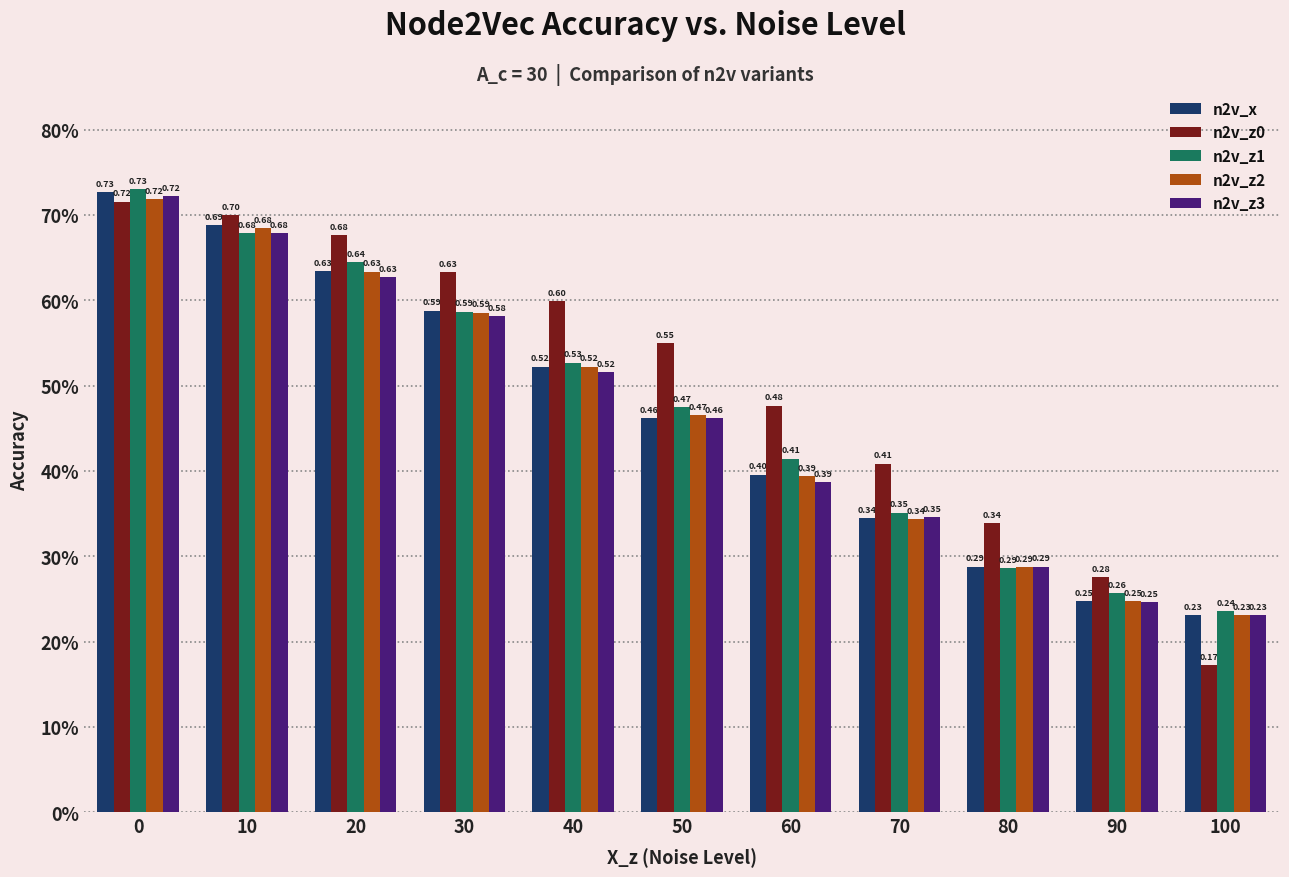

Which series changed the most between 80 and 100?

n2v_z0